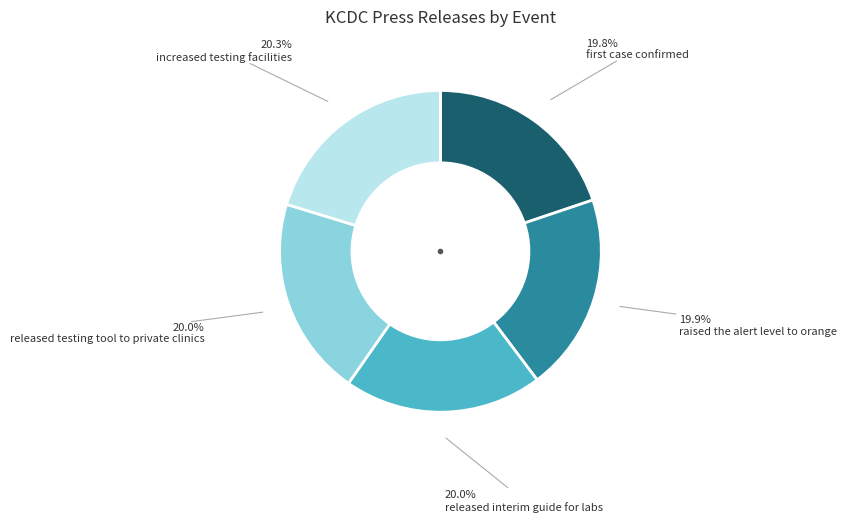

Count the number of slices in the pie.

5